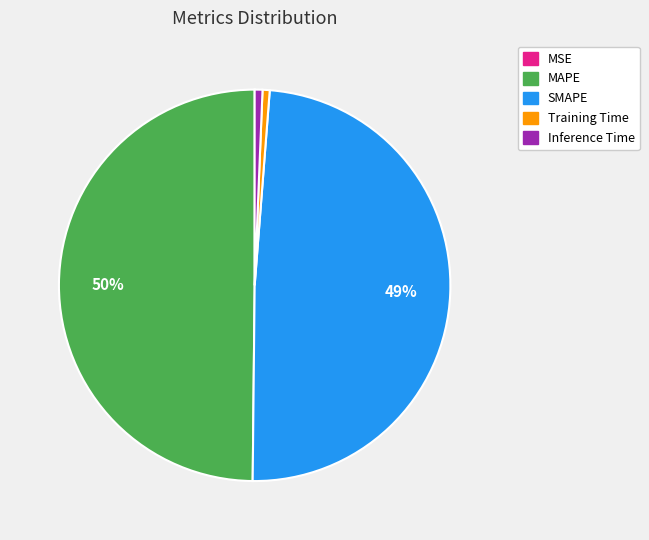

The Inference Time slice represents 11% of the pie. True or false?

False